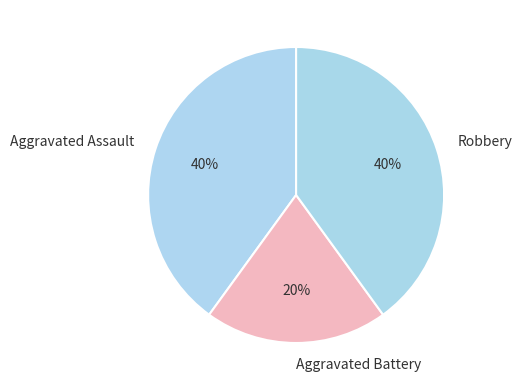

Is the sum of Aggravated Assault and Aggravated Battery greater than half?

Yes